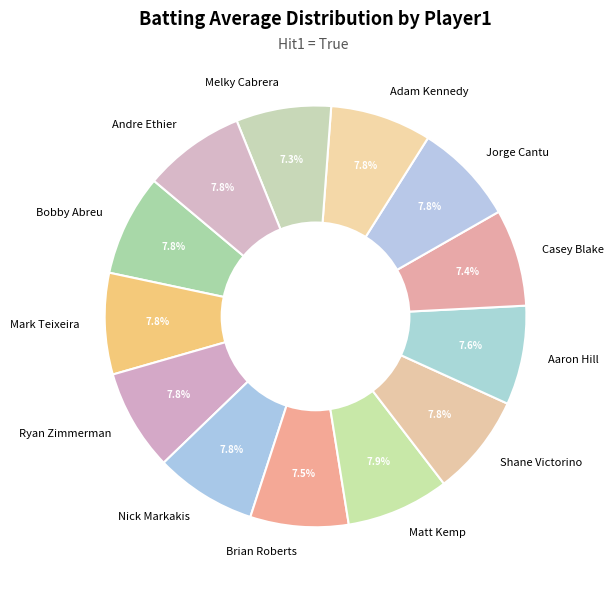

To the nearest percent, what is the combined percentage of Aaron Hill and Brian Roberts?

15%